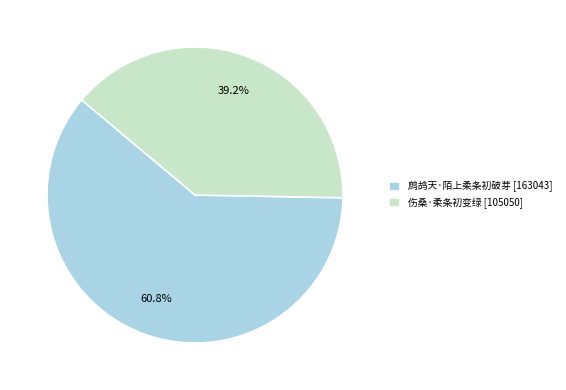

Count the number of slices in the pie.

2